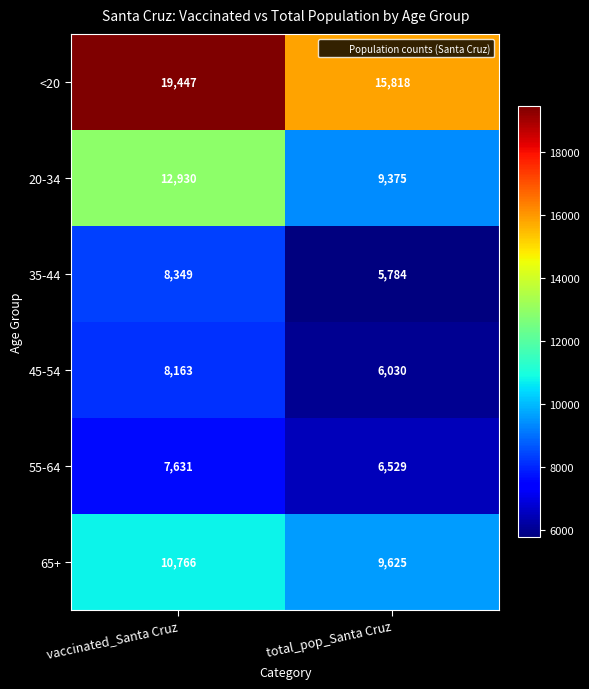

The 55-64 series shows 7631 at vaccinated_Santa Cruz. True or false?

True